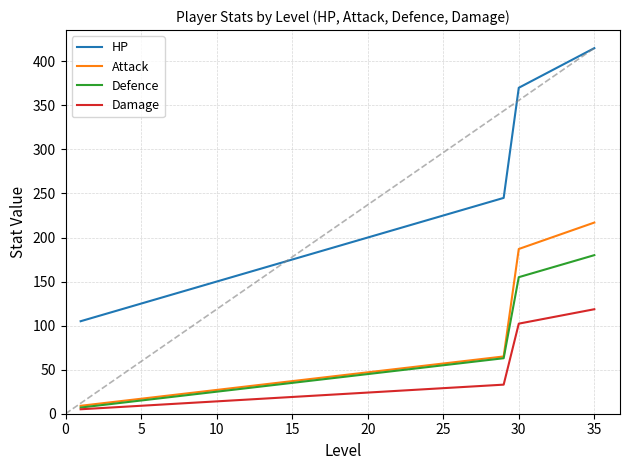

What is the lowest value of the Defence series?

7.0